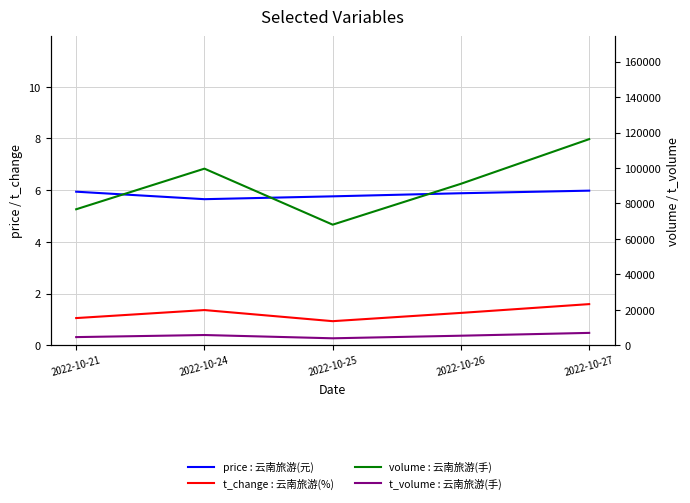

Which category has the highest value in the price : 云南旅游(元) series?

2022-10-27